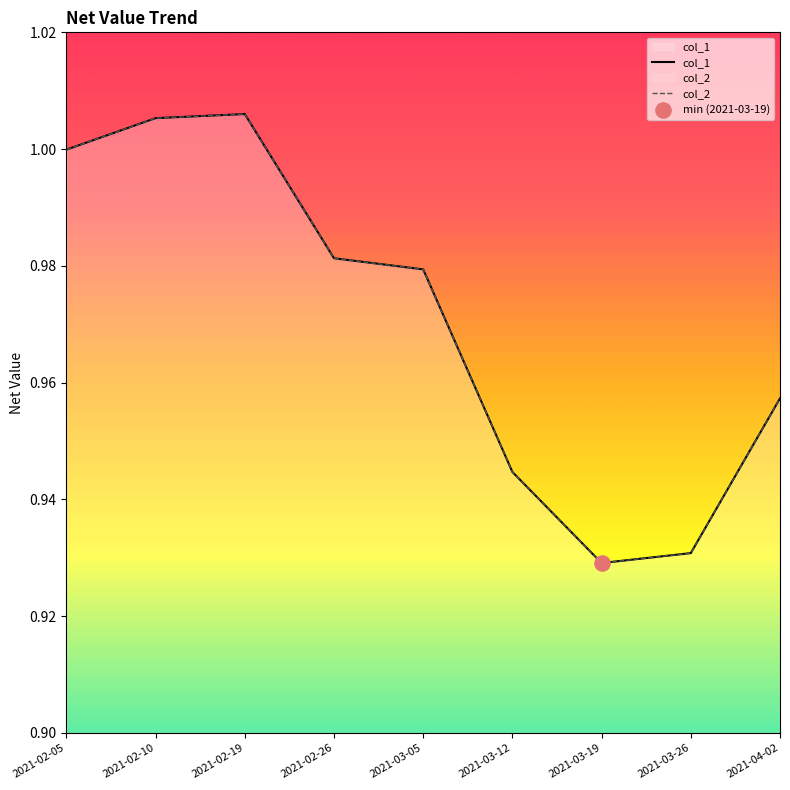

Which series has the widest spread of Y values?

col_1